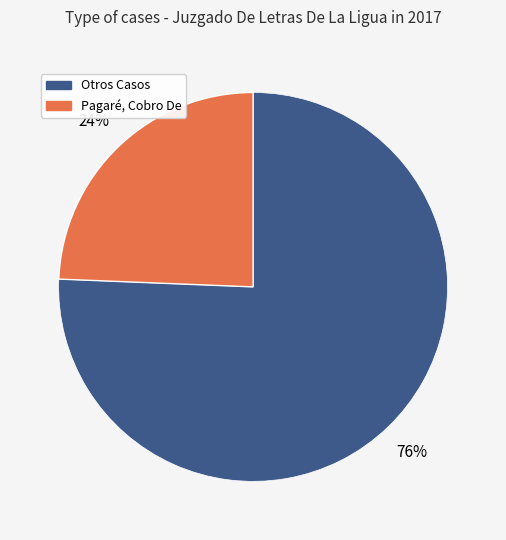

How many segments does this pie chart have?

2